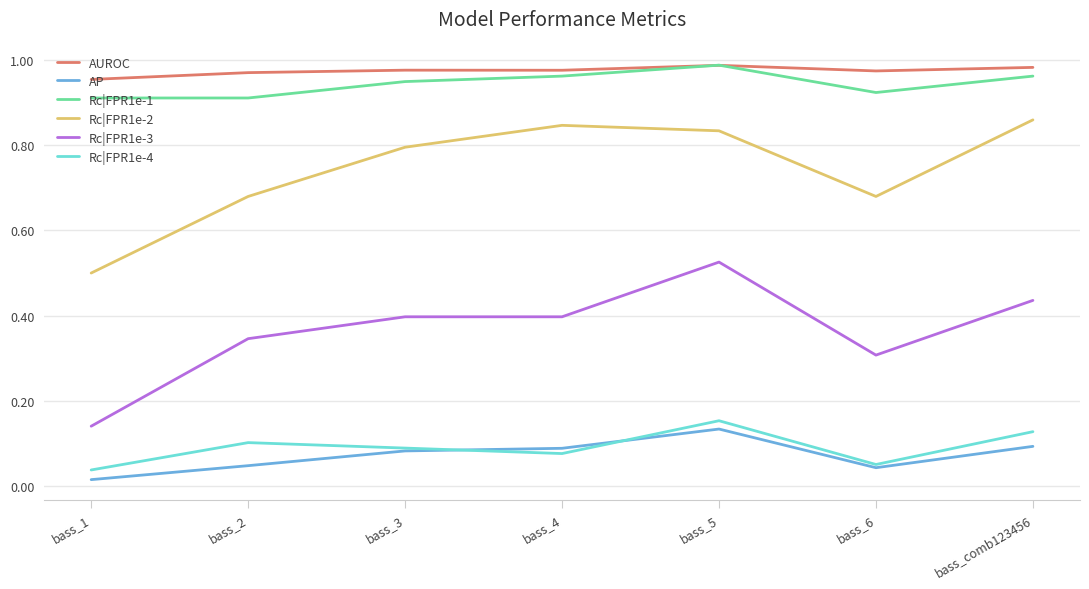

True or false: Rc|FPR1e-1 and Rc|FPR1e-4 cross at least once.

False